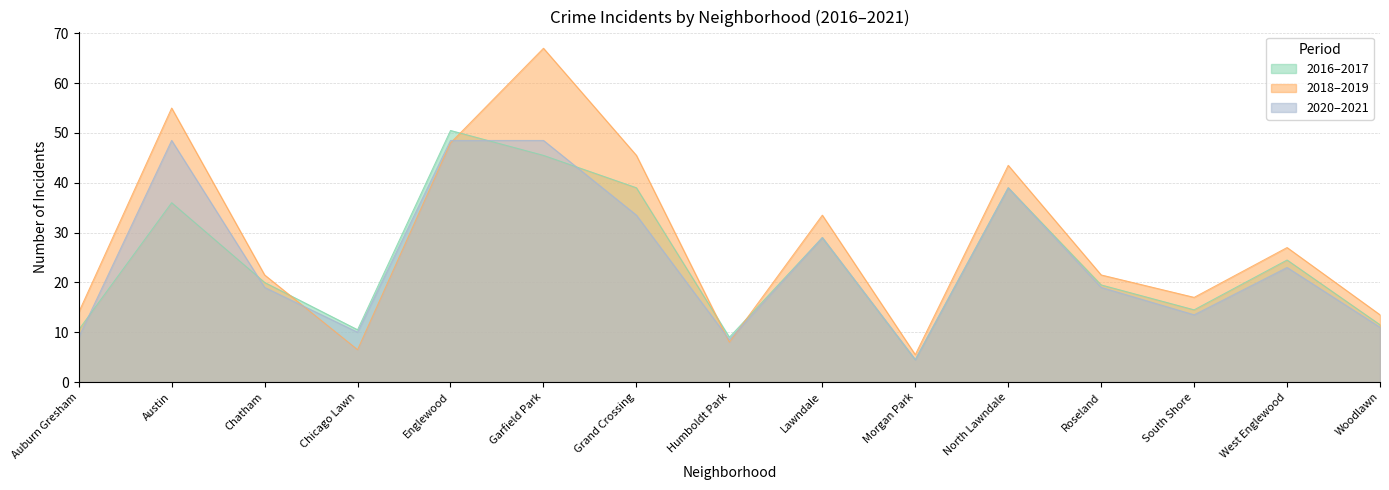

Does the chart have visible grid lines?

Yes